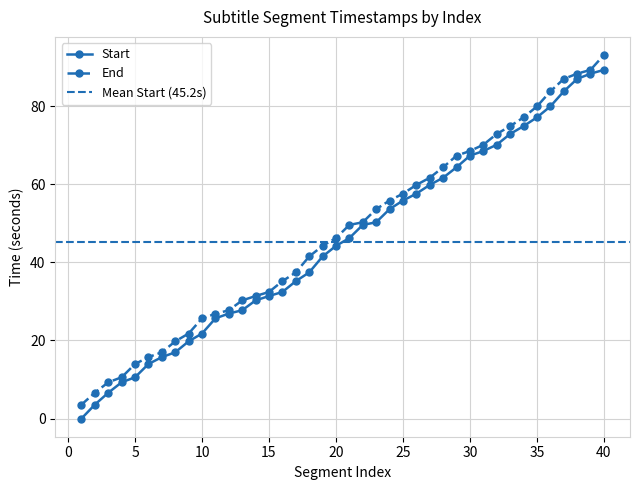

Is it true that Start equals 40.7 at 28?

False